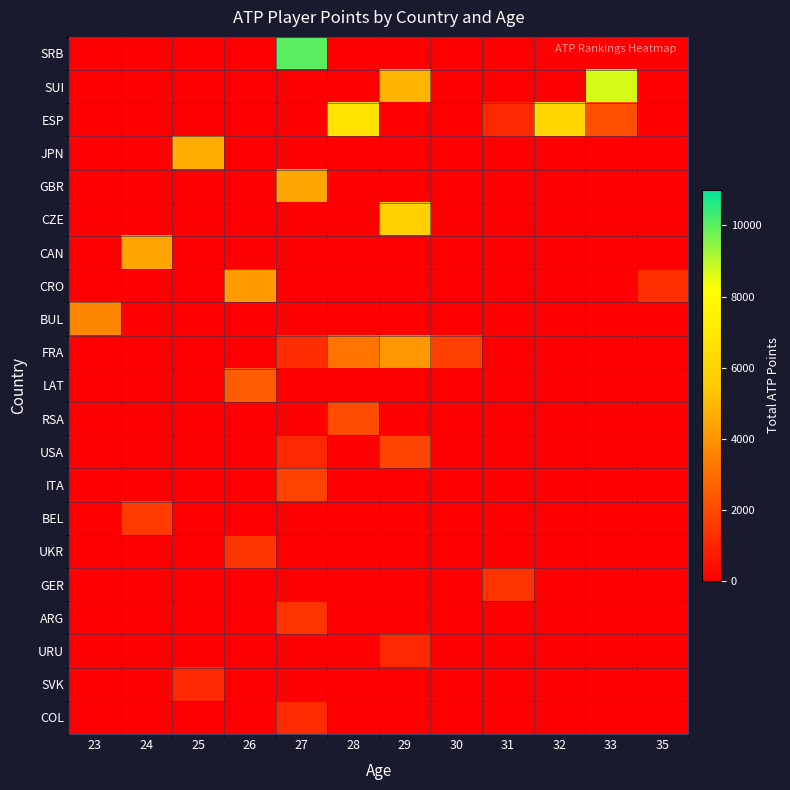

Which category has the highest value across all series?

27